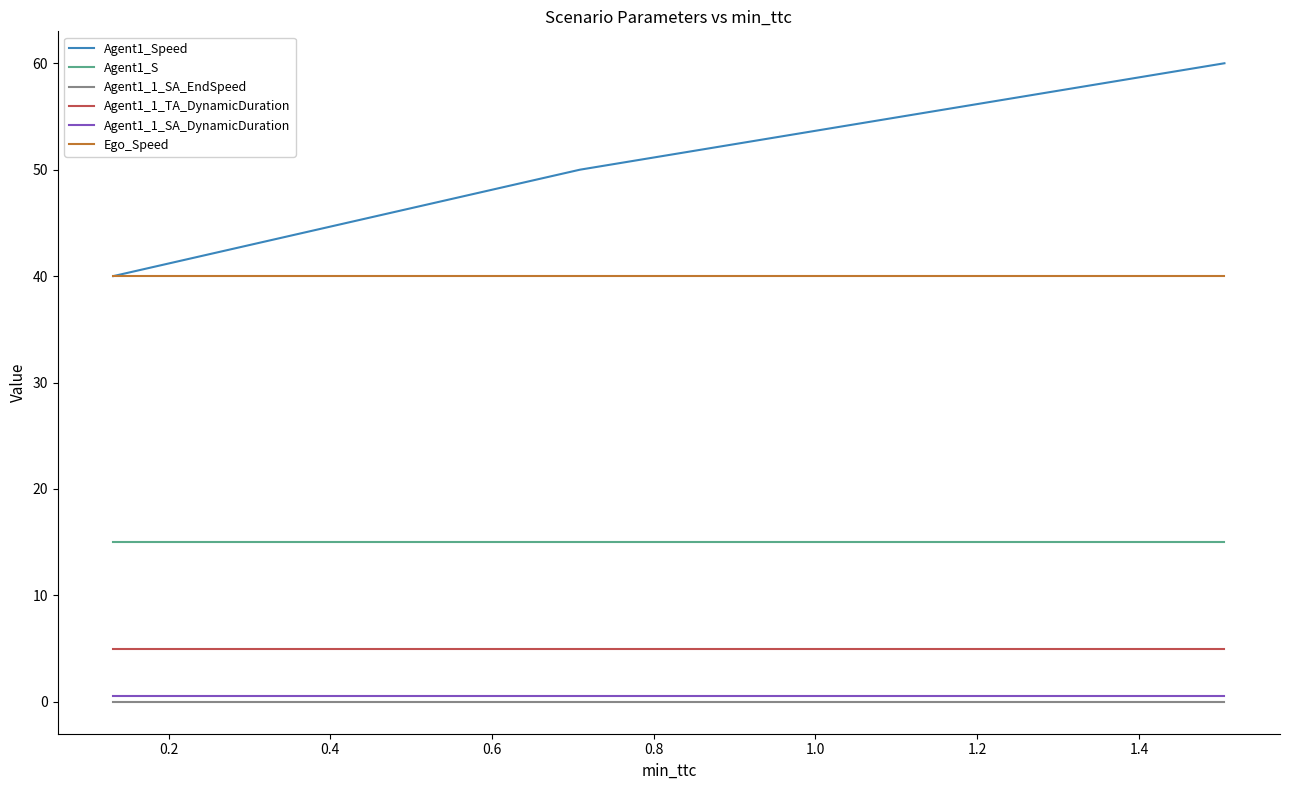

Which series has the largest range (max minus min)?

Agent1_Speed